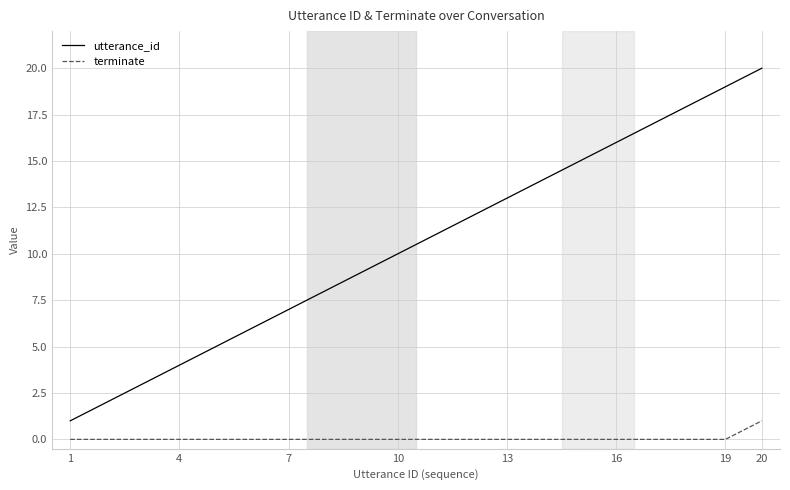

Does the chart display data point markers on the line(s)?

No